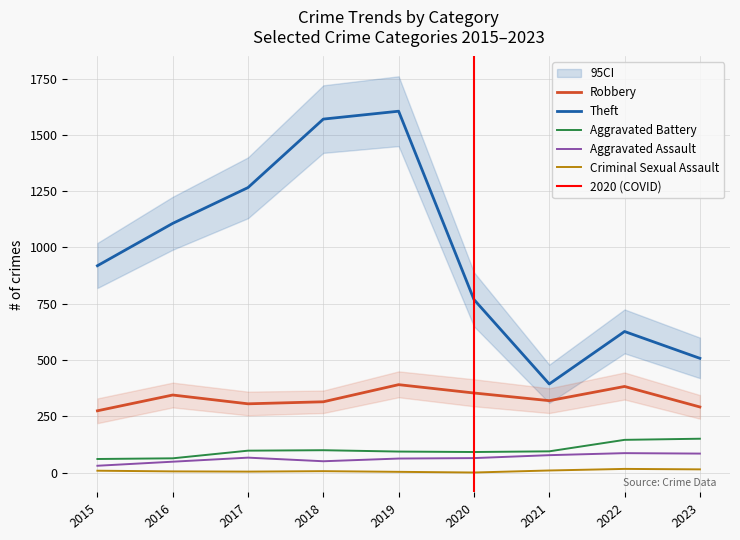

At which label is Theft closest to 999?

2015